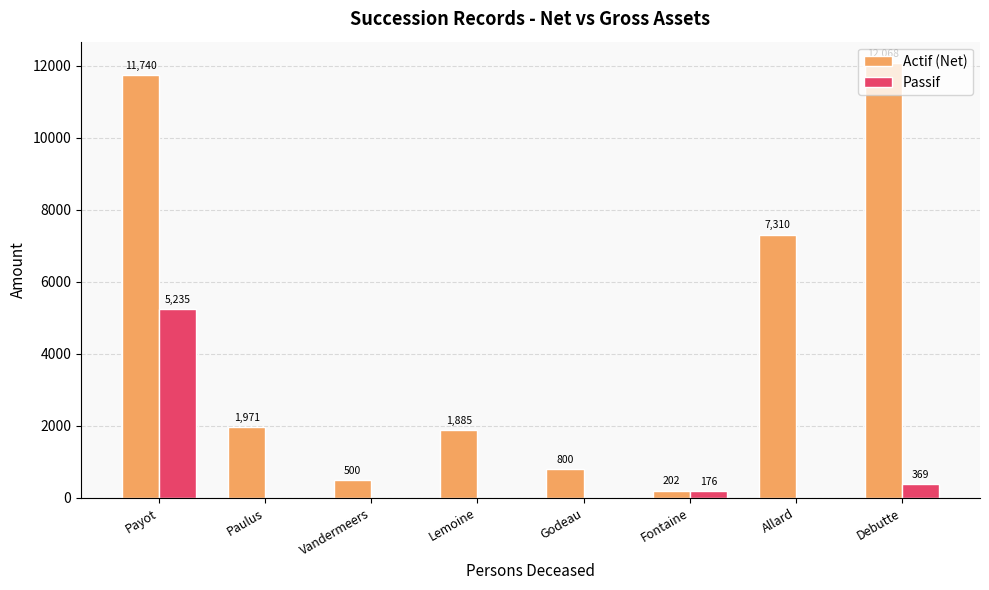

Which series has the largest total across all categories?

Actif (Net)